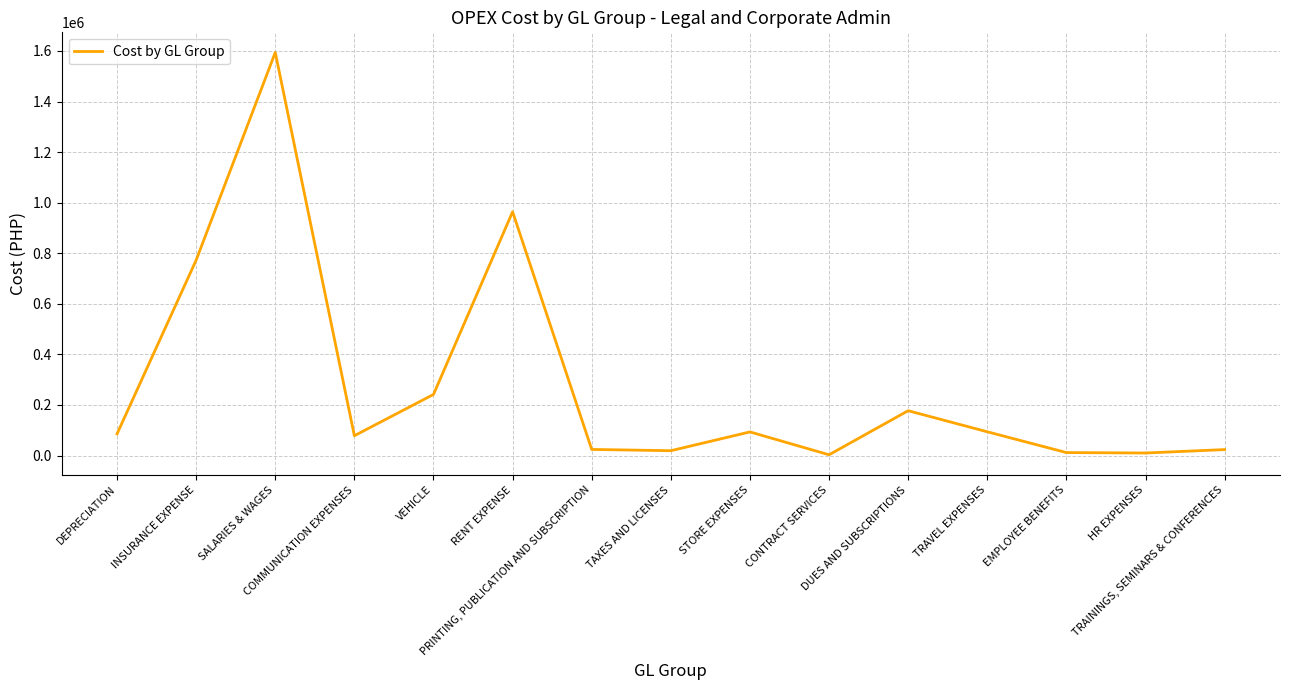

Between DEPRECIATION and SALARIES & WAGES, which is larger?

SALARIES & WAGES